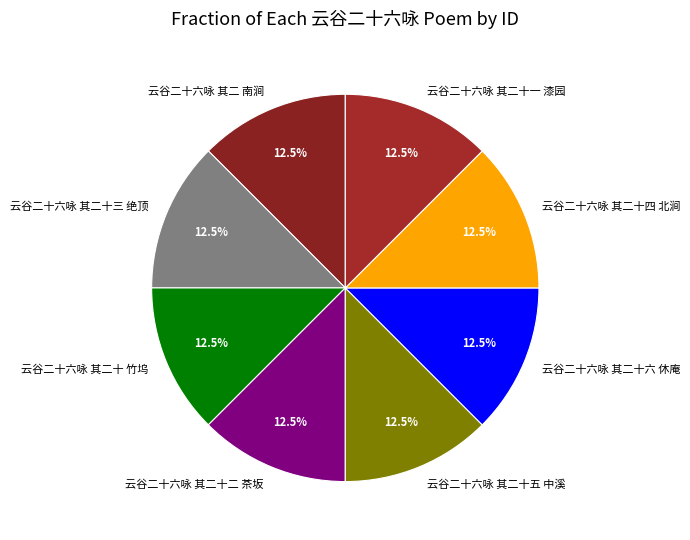

Is the sum of 云谷二十六咏 其二 南涧 and 云谷二十六咏 其二十 竹坞 greater than half?

No